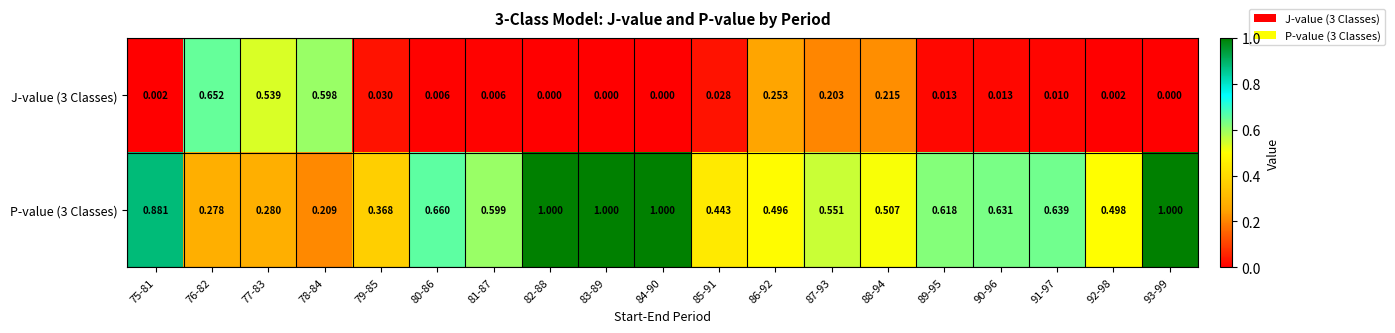

Count the number of data series in this chart.

2